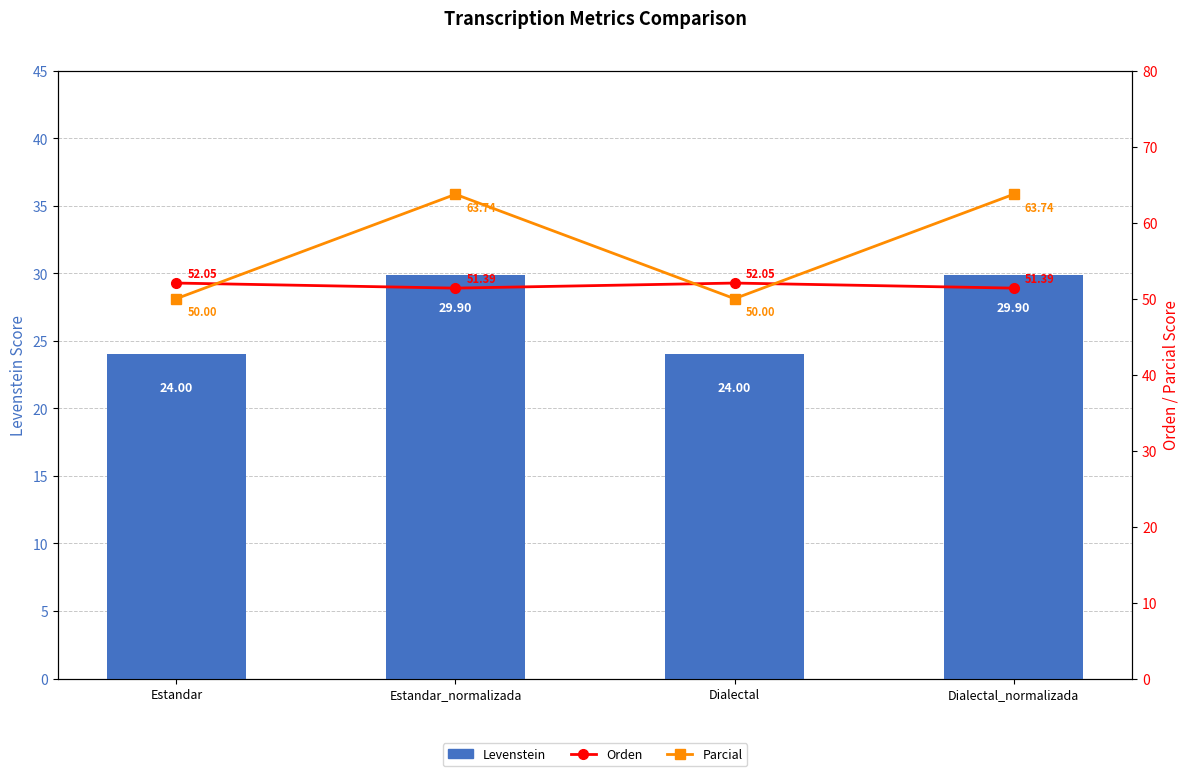

At which label is Levenstein closest to 26?

Estandar